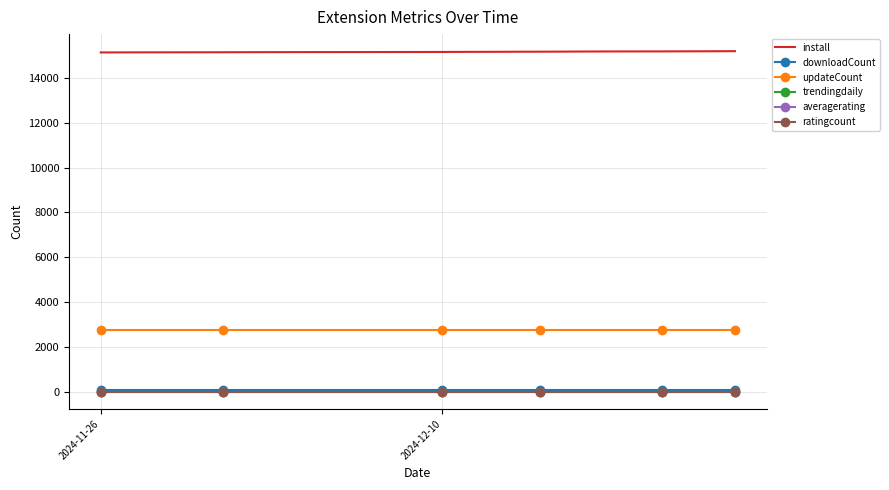

Which series has the largest total across all categories?

install